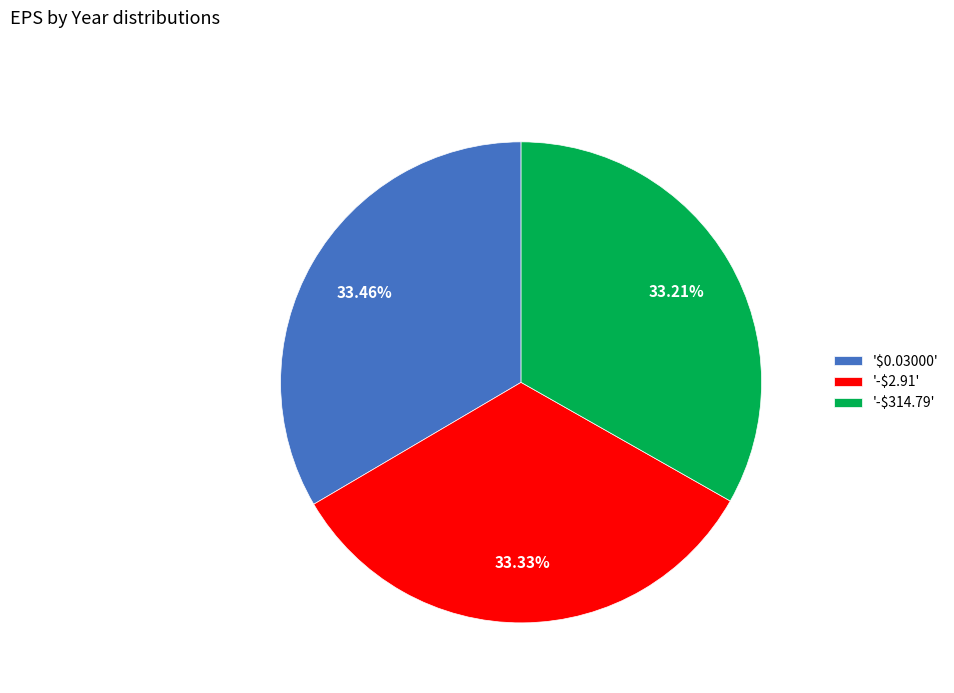

Does any single category account for the majority?

No